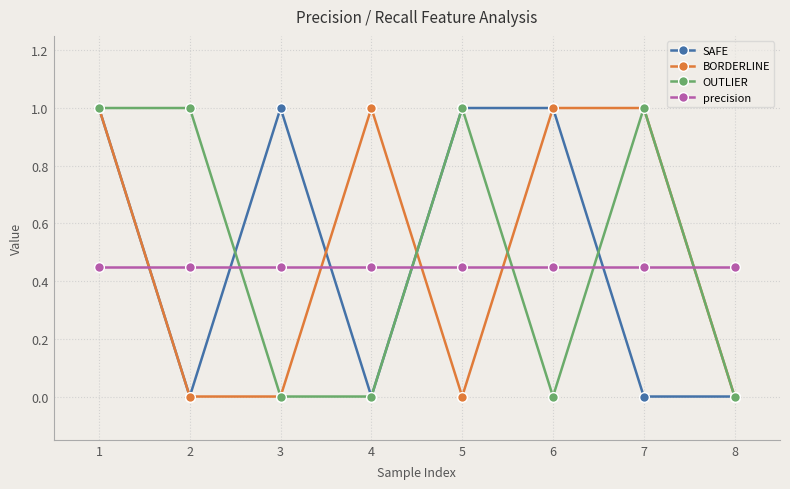

What is the difference between the second highest and second lowest values in the SAFE series?

1.0